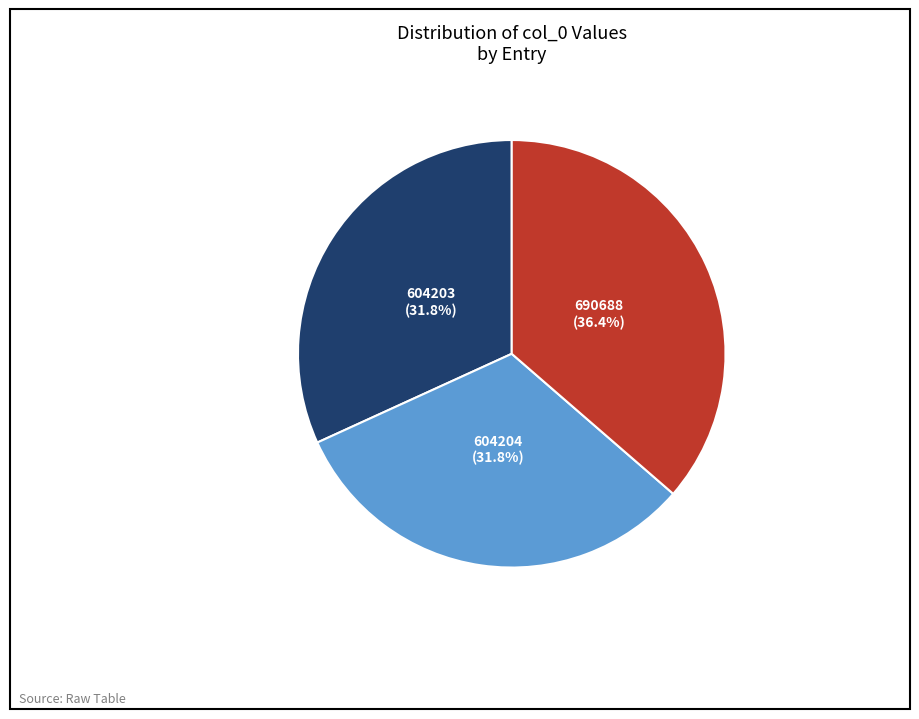

Count the number of slices in the pie.

3